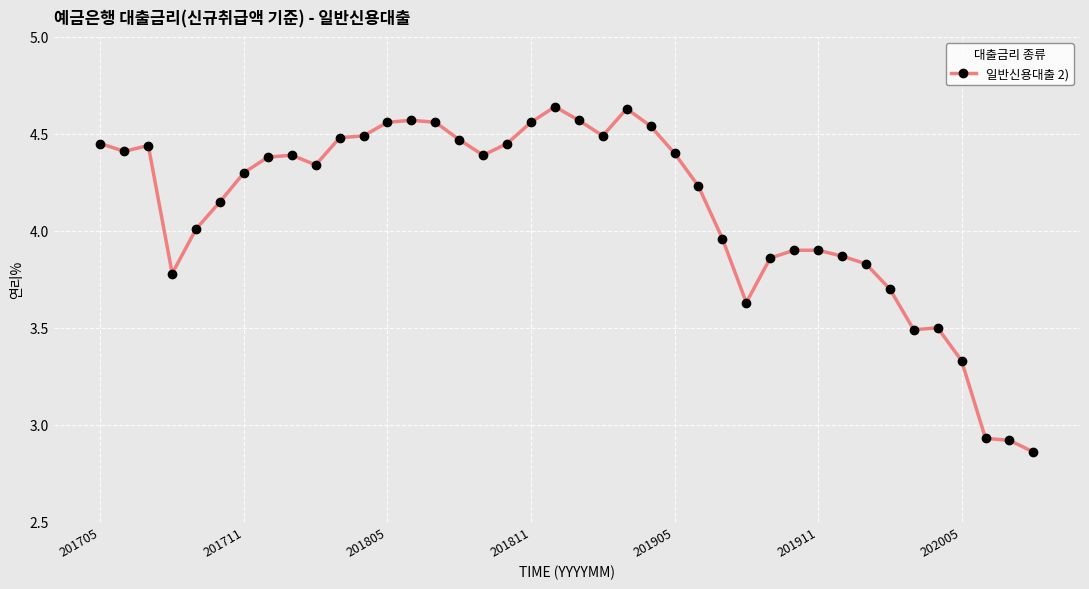

True or false: there are more than 0 points higher than both neighbors.

True